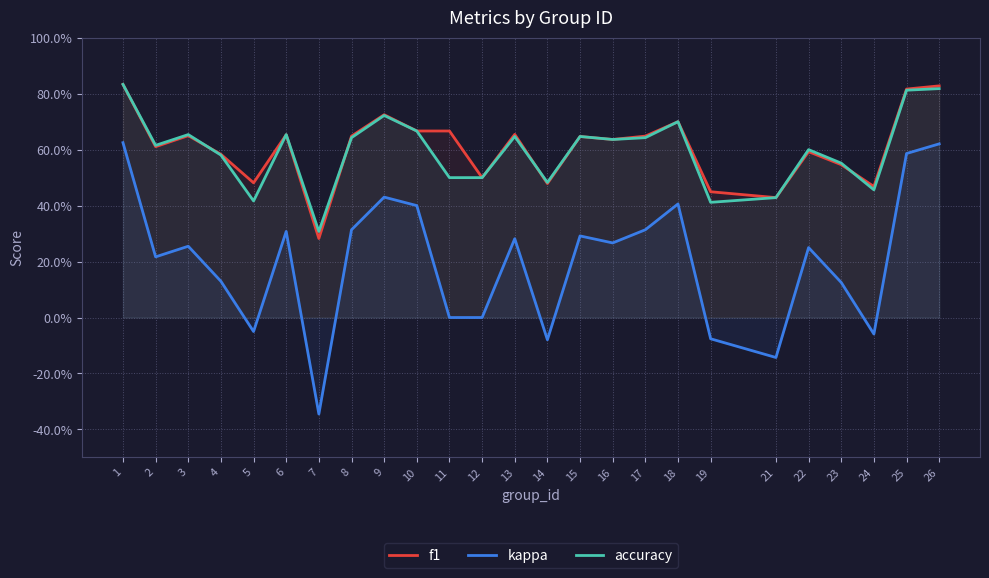

At how many categories does at least one series exceed 0?

25